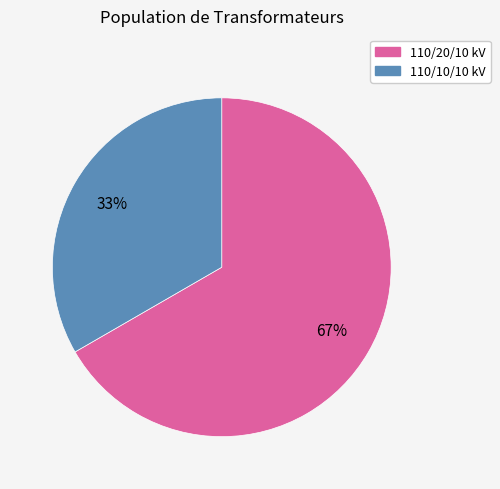

Count the number of slices in the pie.

2